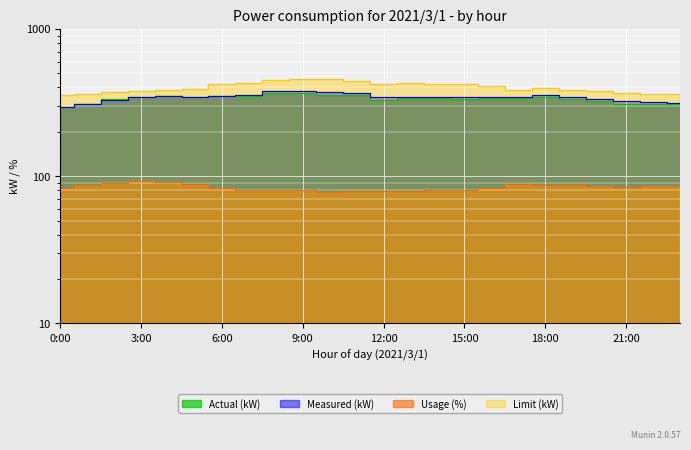

How many lines are shown in the chart?

4